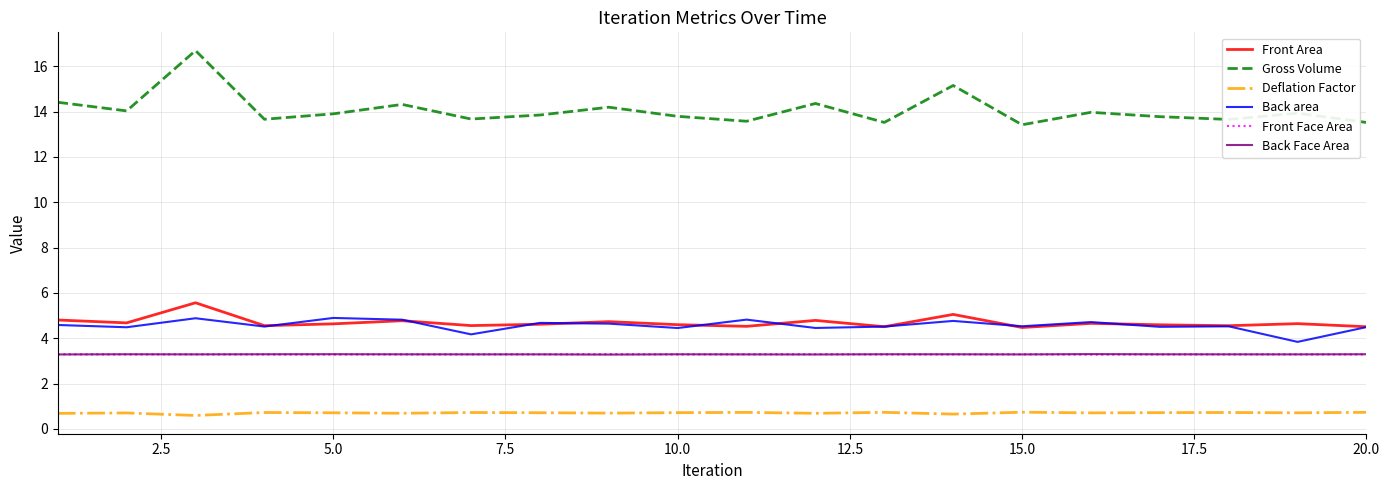

Which series has the widest spread of values?

Gross Volume